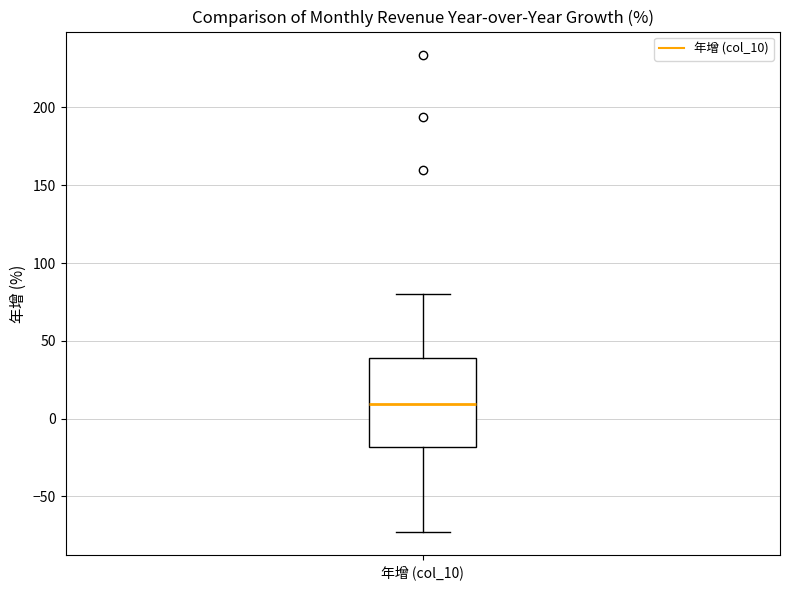

Transcribe this box plot: give where the median line is, the range the box spans, and where the two whiskers end, as read against the y-axis. The values are not printed on the chart, so give them approximately, as read against the axis.

median 10, box -20 to 40, whiskers -75 to 80